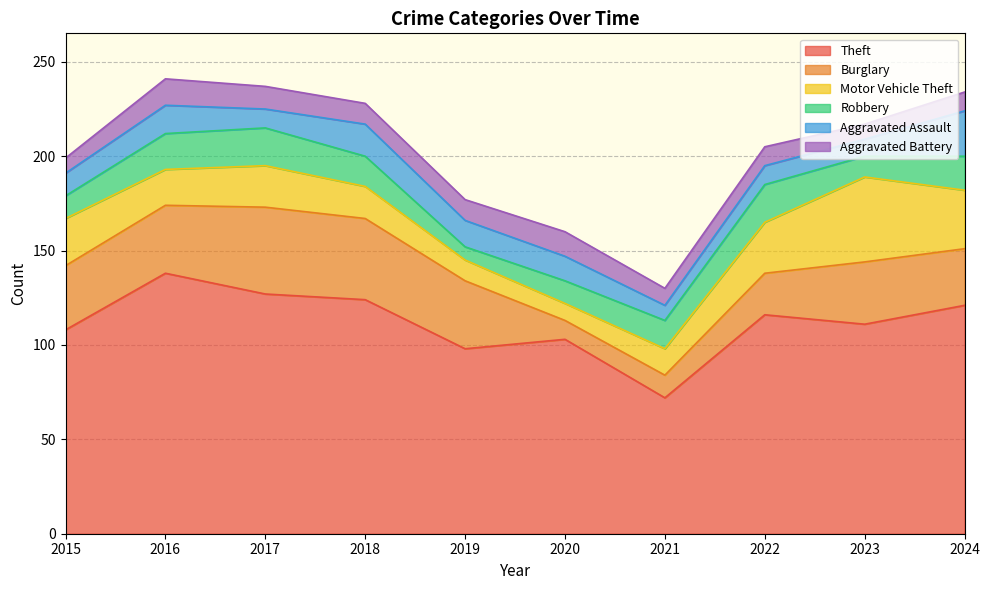

What are all the series names shown in the legend?

Theft, Burglary, Motor Vehicle Theft, Robbery, Aggravated Assault, Aggravated Battery